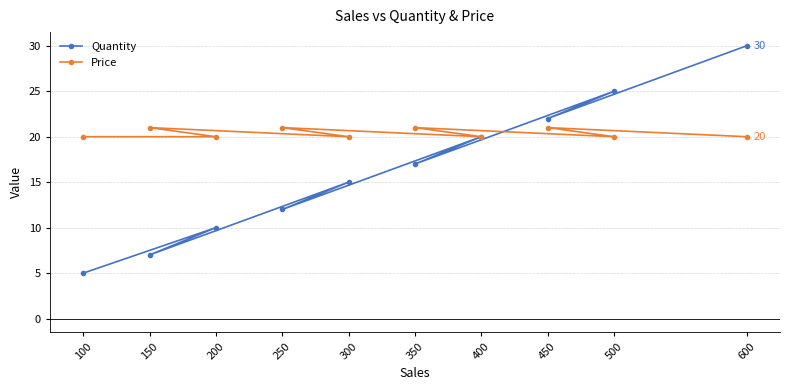

What is the value of the Quantity point at the 6th from the left?

17